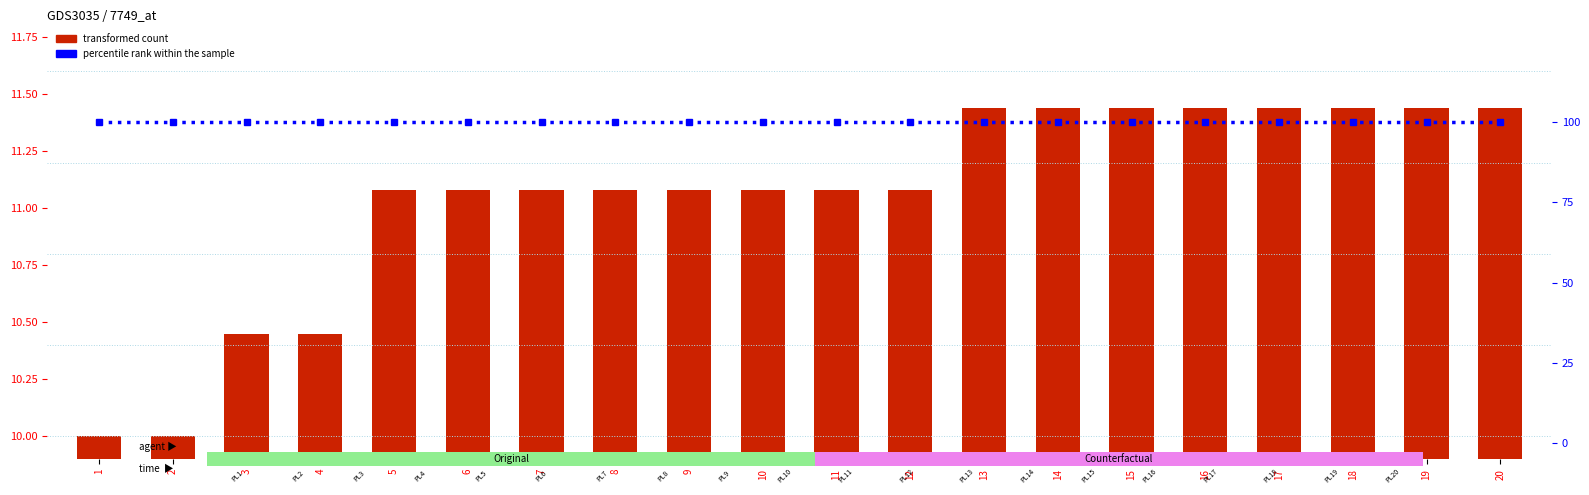

Rank the series at 12 from highest to lowest value.

percentile rank within the sample, transformed count